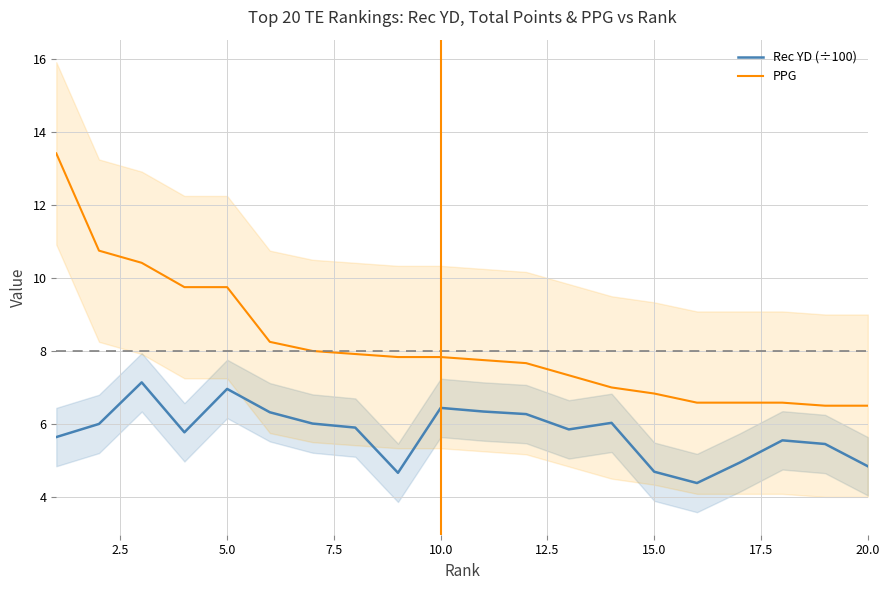

True or false: PPG and Rec YD (÷100) intersect in this chart.

False